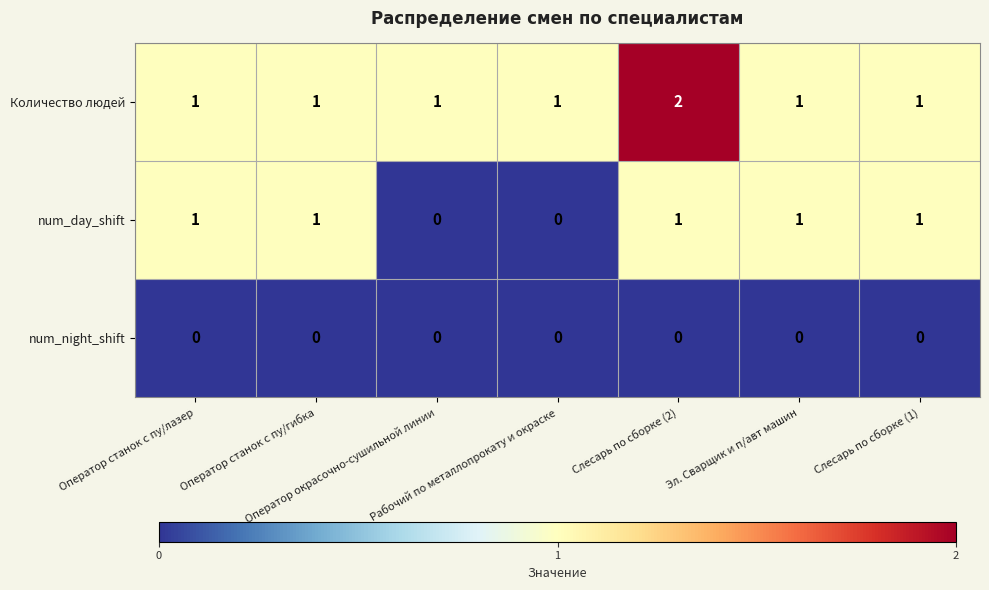

Which series has the largest total across all categories?

Количество людей